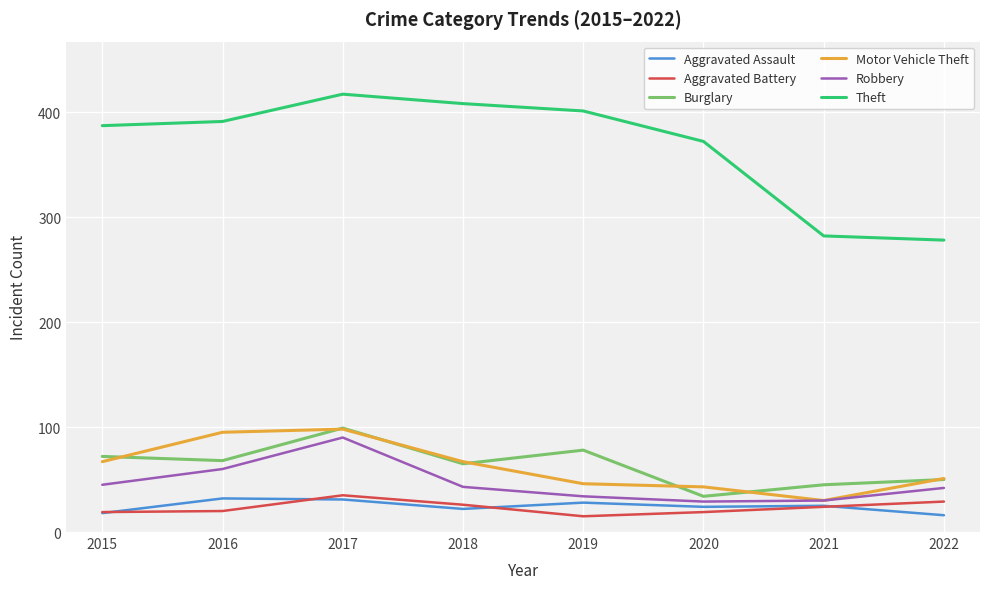

At which category is the sum across all series the highest?

2017